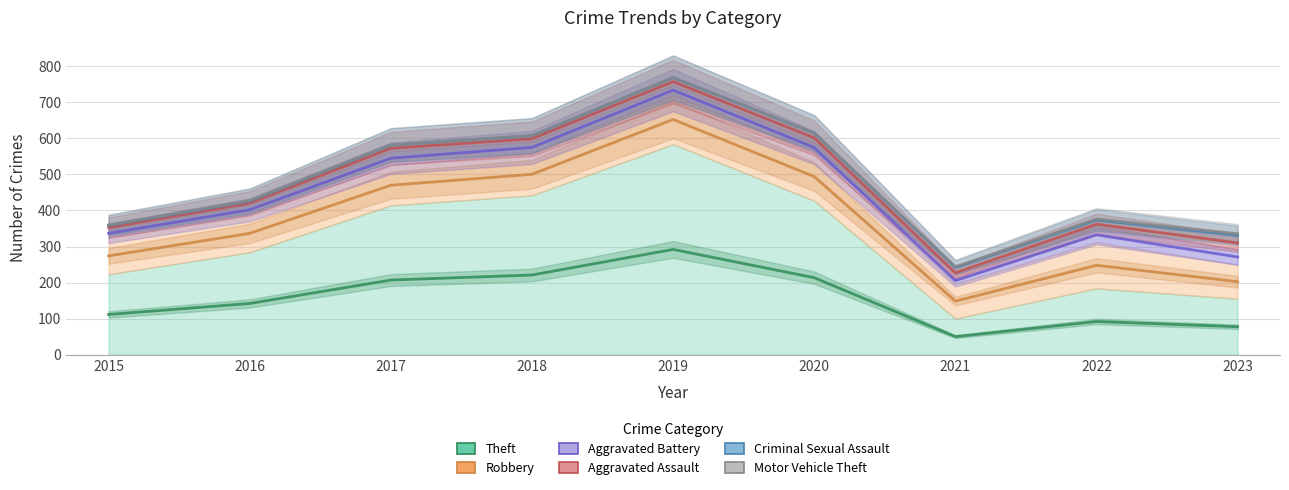

Which series has the widest spread of values?

Aggravated Assault